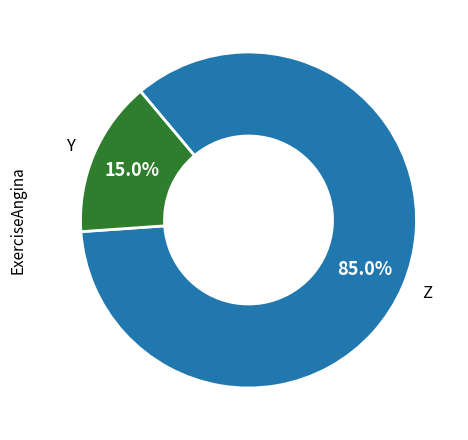

Which category has the smallest portion of the pie?

Y